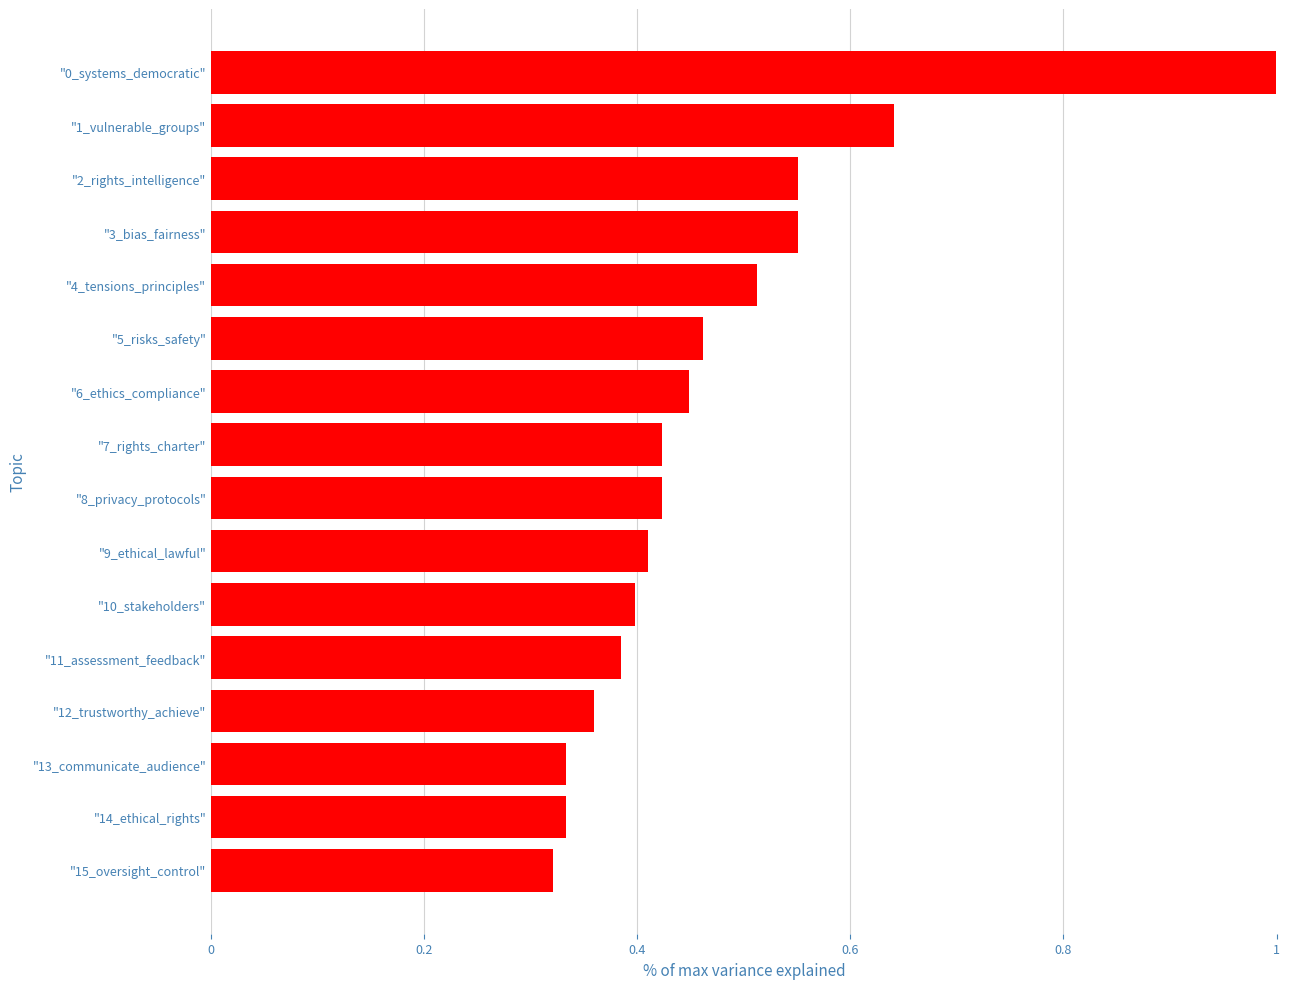

Between "10_stakeholders" and "13_communicate_audience", which is larger?

"10_stakeholders"